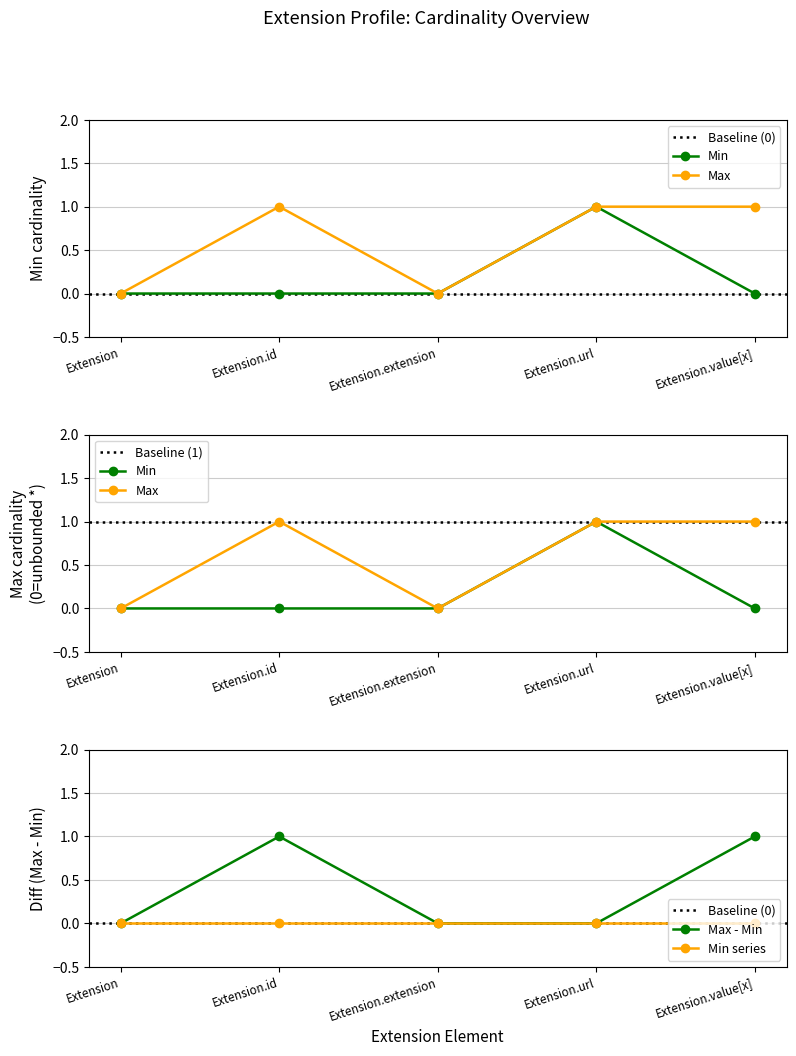

At Extension.id, list the series in order from largest to smallest.

Max, Min